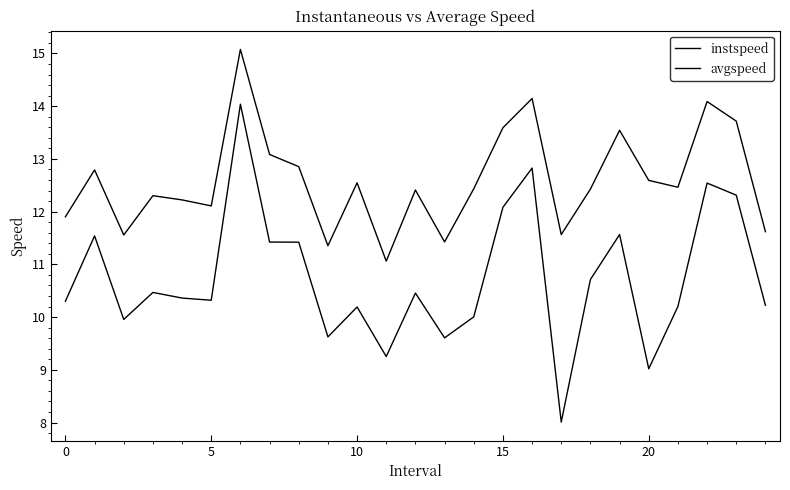

Does the chart have visible grid lines?

No